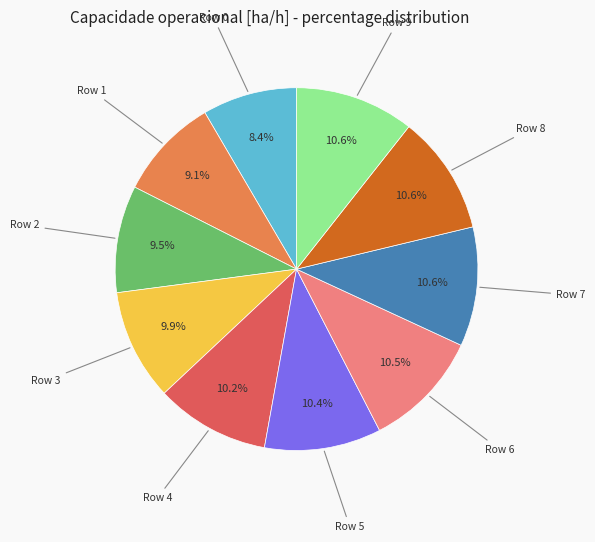

How many segments does this pie chart have?

10